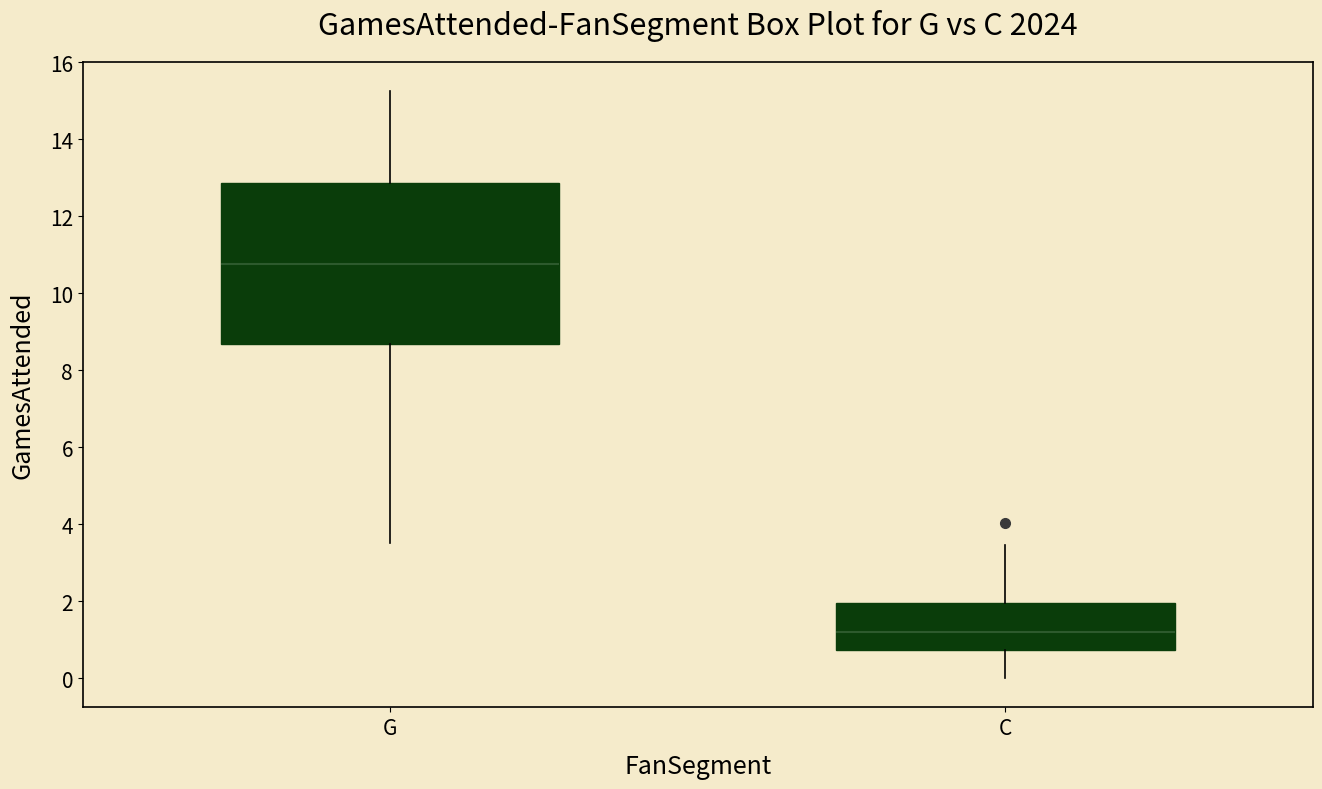

Reading left to right, transcribe this box plot: for each box, give where its median line is, the range the box spans, and where its two whiskers end, as read against the y-axis. The values are not printed on the chart, so give them approximately, as read against the axis.

G: median 10.8, box 8.6 to 12.8, whiskers 3.6 to 15.2
C: median 1.2, box 0.8 to 2.0, whiskers 0.0 to 3.4